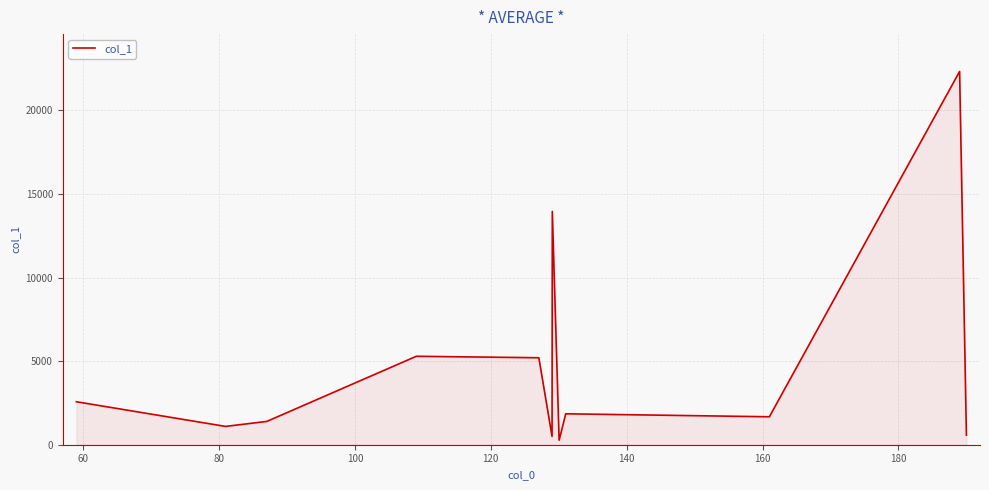

What is the greatest value displayed?

22331.2